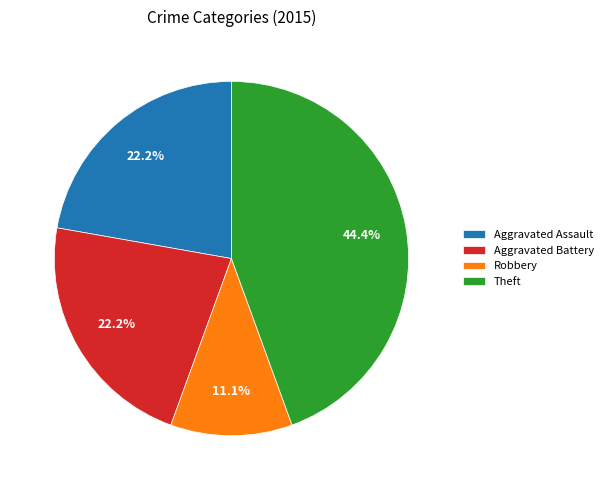

Count the number of slices in the pie.

4